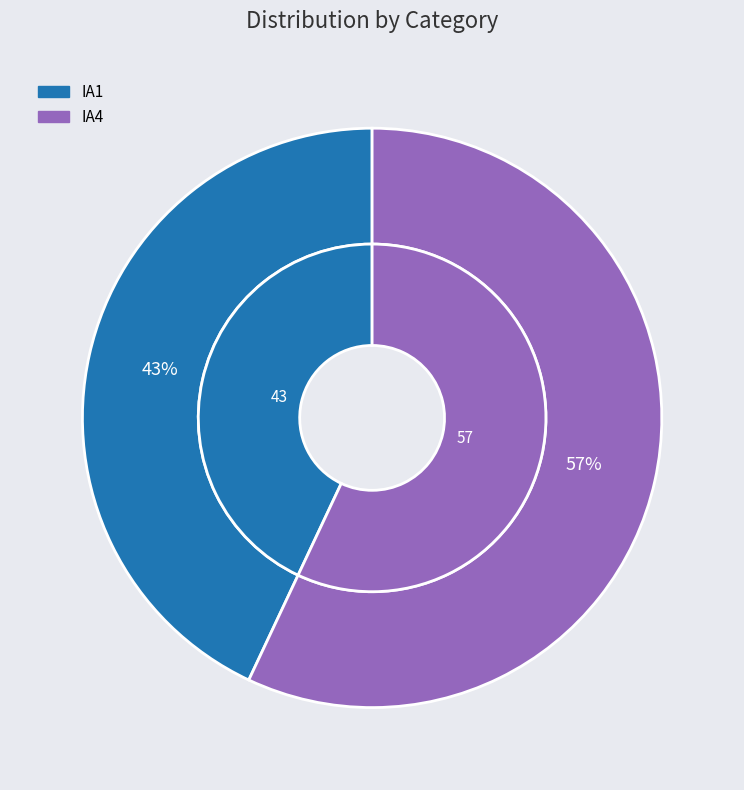

To the nearest percent, what is the difference between the IA1 and IA4 slice percentages?

14%